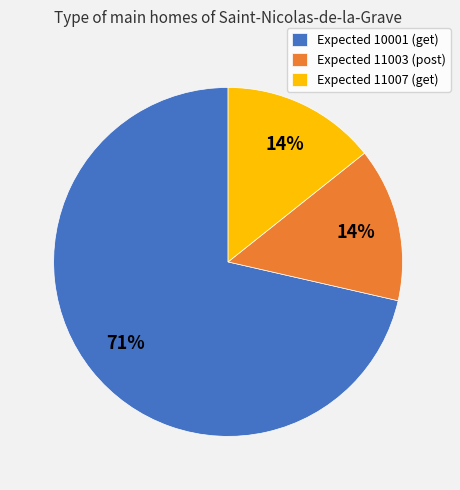

Does Expected 10001 (get) account for over 50% of the chart?

Yes